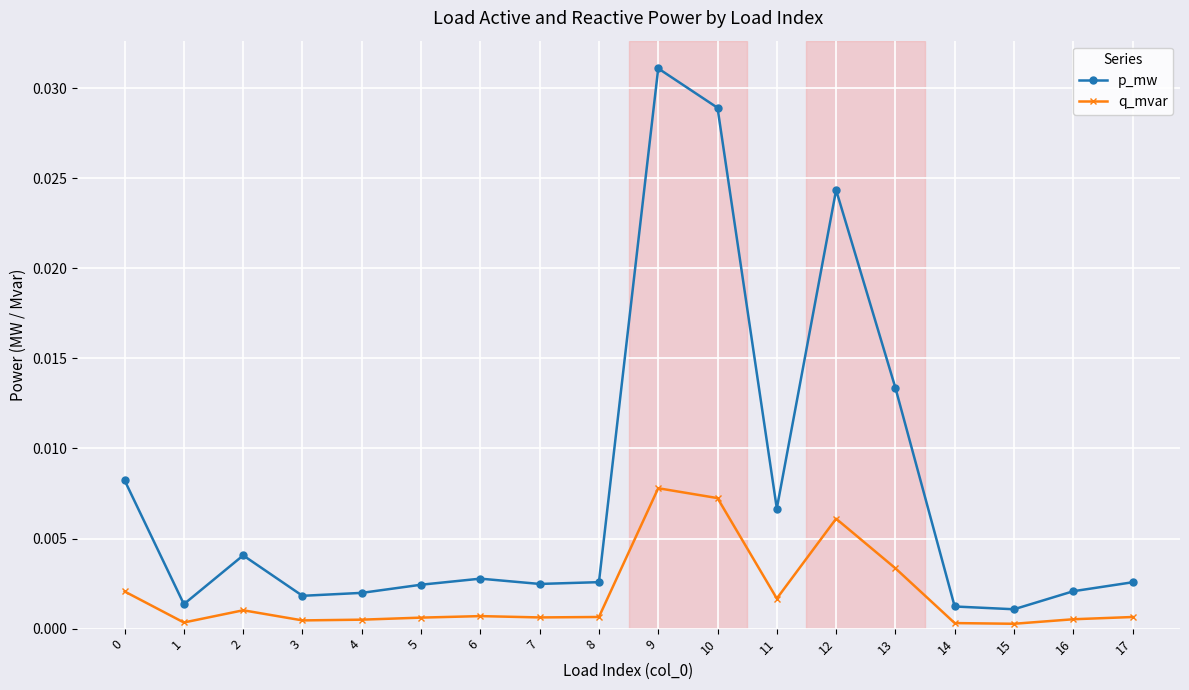

True or false: q_mvar has more than 1 points higher than both neighbors.

True